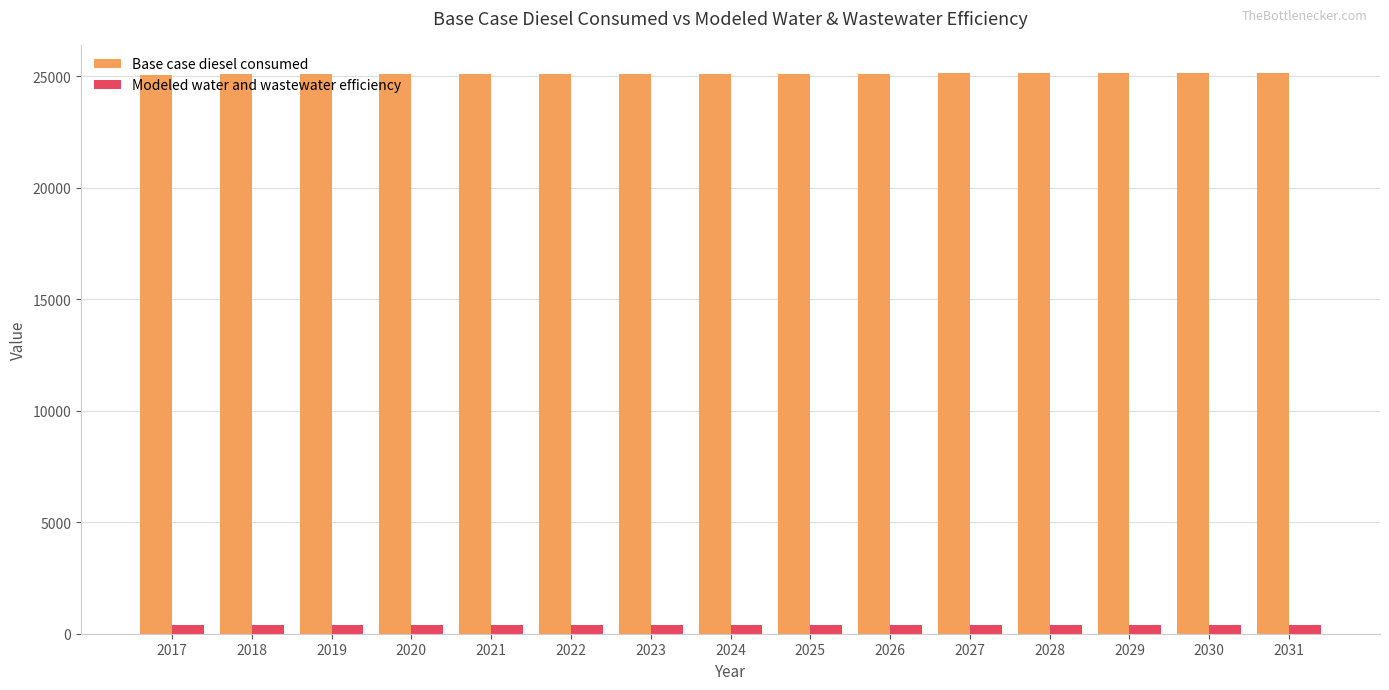

What is the maximum value shown in the chart?

25153.0